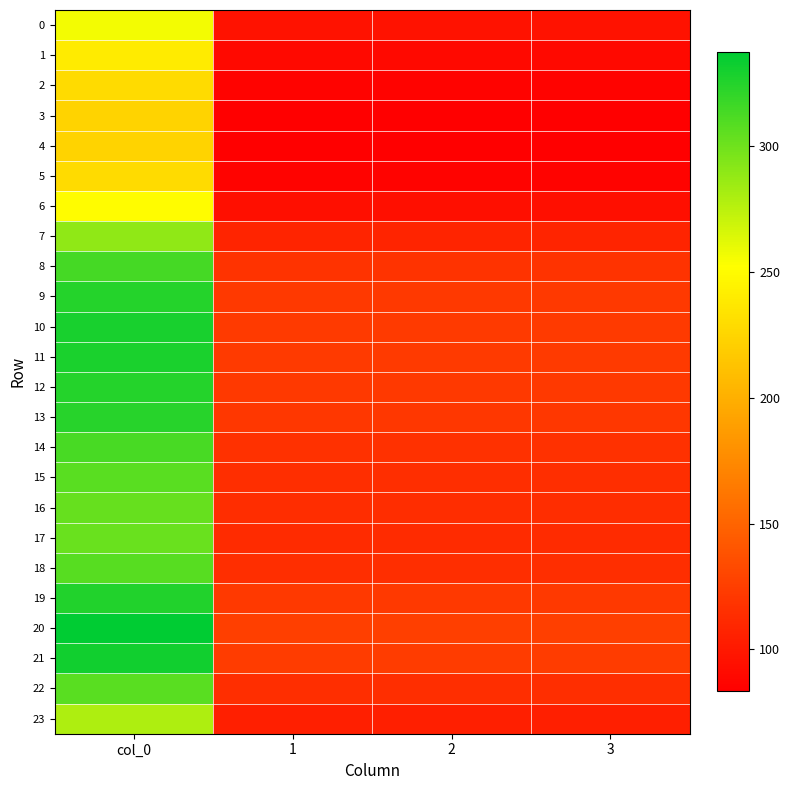

Which series has the largest range (max minus min)?

20